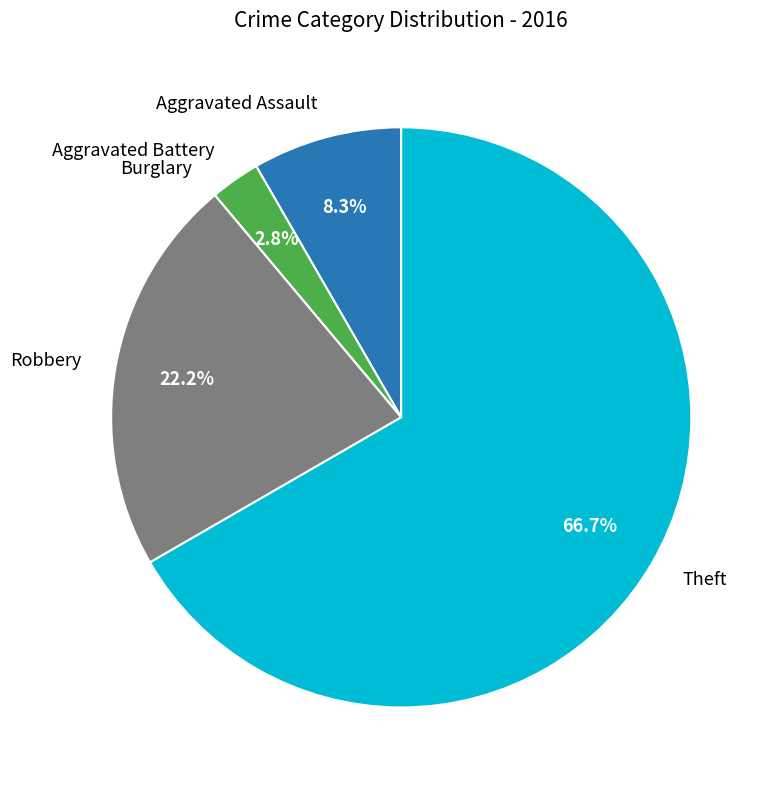

Is there a majority slice in this chart?

Yes